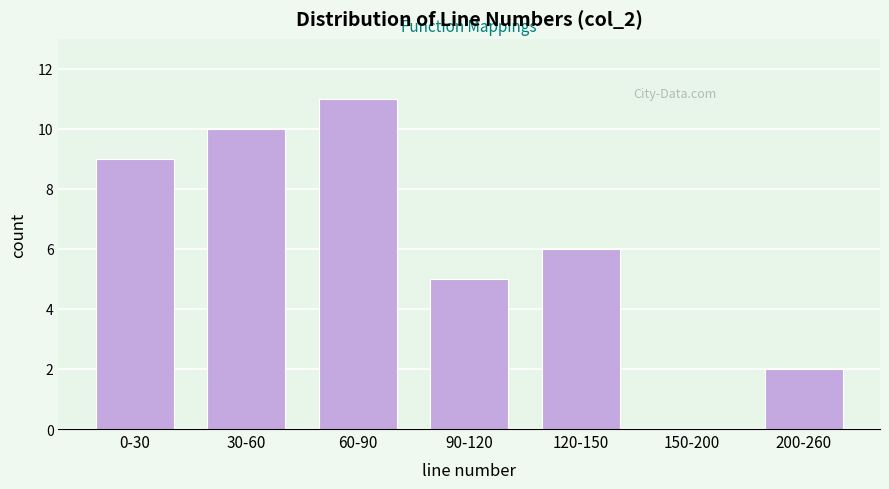

Reading left to right, list all the values displayed in this chart.

0-30=9	30-60=10	60-90=11	90-120=5	120-150=6	150-200=0	200-260=2